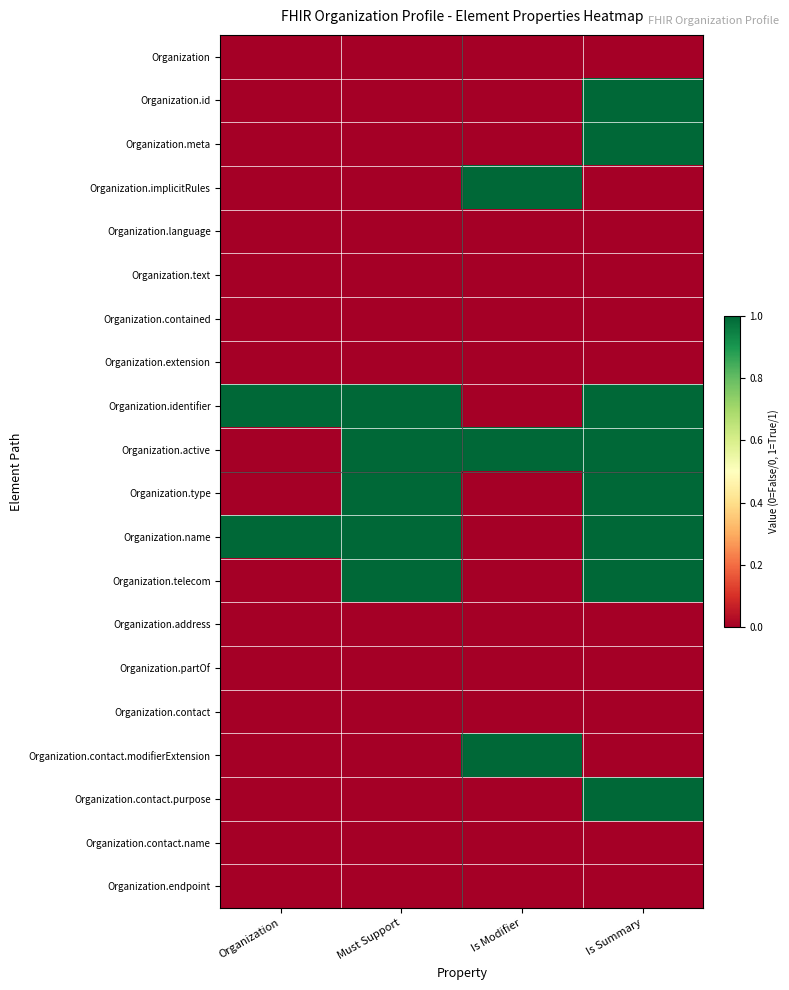

Reading right to left, extract all data points from this chart.

Organization: Is Summary=0	Is Modifier=0	Must Support=0	Organization=0
Organization.id: Is Summary=1	Is Modifier=0	Must Support=0	Organization=0
Organization.meta: Is Summary=1	Is Modifier=0	Must Support=0	Organization=0
Organization.implicitRules: Is Summary=0	Is Modifier=1	Must Support=0	Organization=0
Organization.language: Is Summary=0	Is Modifier=0	Must Support=0	Organization=0
Organization.text: Is Summary=0	Is Modifier=0	Must Support=0	Organization=0
Organization.contained: Is Summary=0	Is Modifier=0	Must Support=0	Organization=0
Organization.extension: Is Summary=0	Is Modifier=0	Must Support=0	Organization=0
Organization.identifier: Is Summary=1	Is Modifier=0	Must Support=1	Organization=1
Organization.active: Is Summary=1	Is Modifier=1	Must Support=1	Organization=0
Organization.type: Is Summary=1	Is Modifier=0	Must Support=1	Organization=0
Organization.name: Is Summary=1	Is Modifier=0	Must Support=1	Organization=1
Organization.telecom: Is Summary=1	Is Modifier=0	Must Support=1	Organization=0
Organization.address: Is Summary=0	Is Modifier=0	Must Support=0	Organization=0
Organization.partOf: Is Summary=0	Is Modifier=0	Must Support=0	Organization=0
Organization.contact: Is Summary=0	Is Modifier=0	Must Support=0	Organization=0
Organization.contact.modifierExtension: Is Summary=0	Is Modifier=1	Must Support=0	Organization=0
Organization.contact.purpose: Is Summary=1	Is Modifier=0	Must Support=0	Organization=0
Organization.contact.name: Is Summary=0	Is Modifier=0	Must Support=0	Organization=0
Organization.endpoint: Is Summary=0	Is Modifier=0	Must Support=0	Organization=0